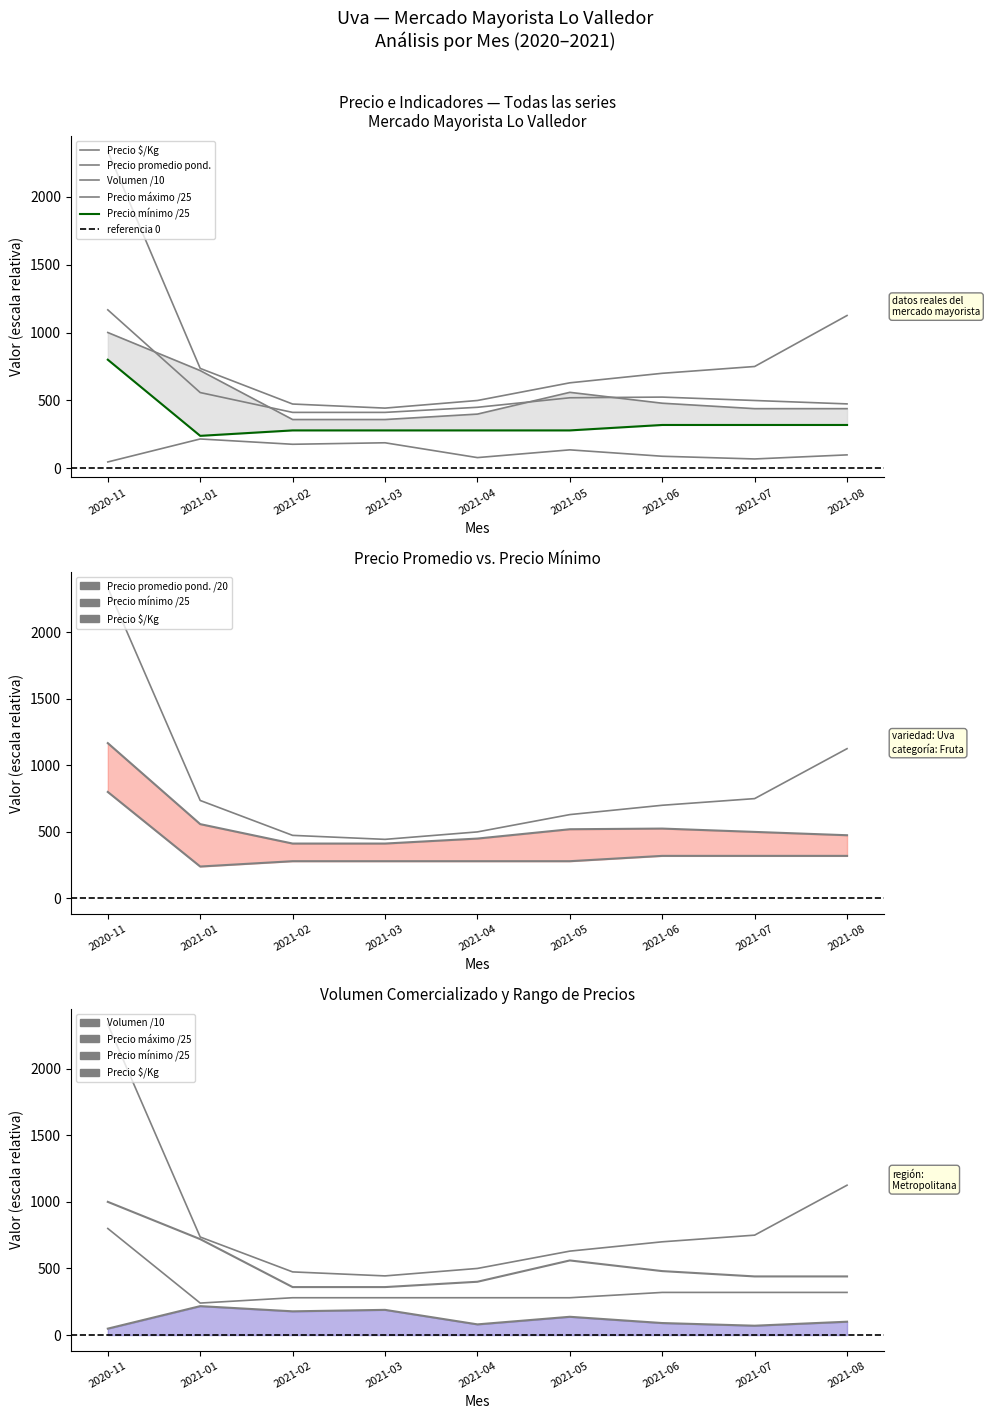

What are all the series names shown in the legend?

Precio $/Kg, Precio promedio ponderado, Volumen, Precio máximo, Precio mínimo